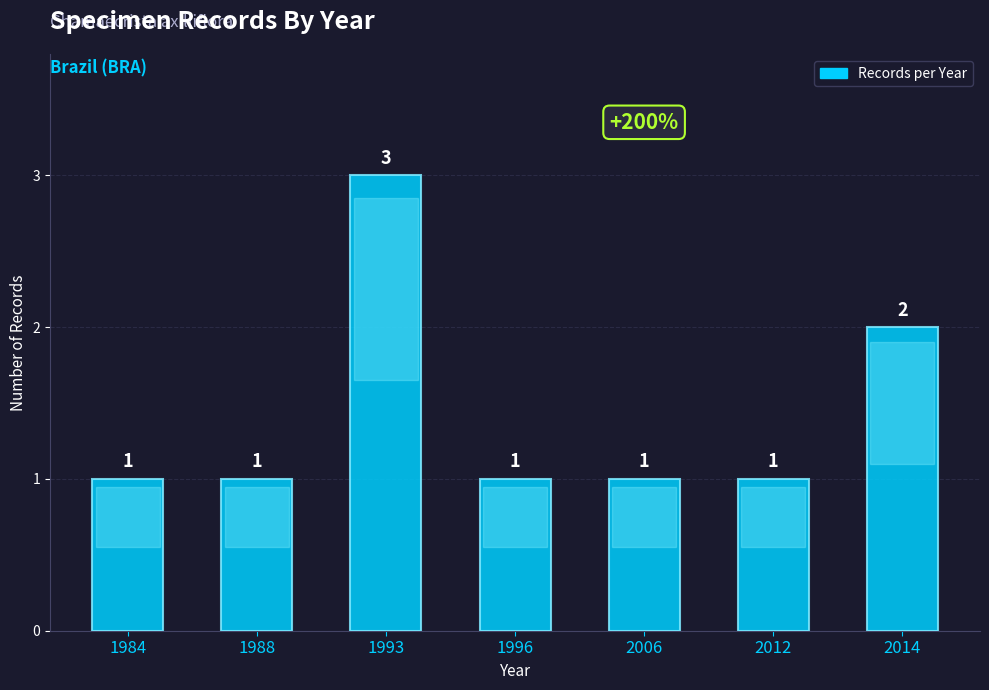

What is the value of the 1st bar from the left?

1